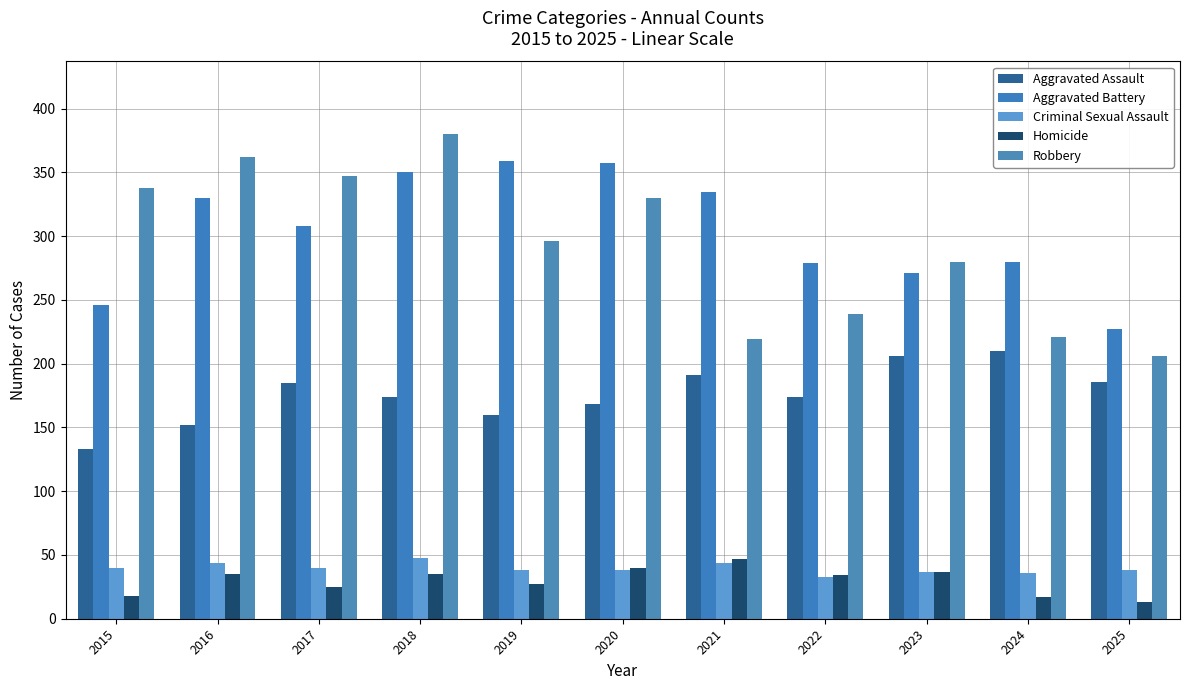

The value of Homicide at 2025 is 13. True or false?

True